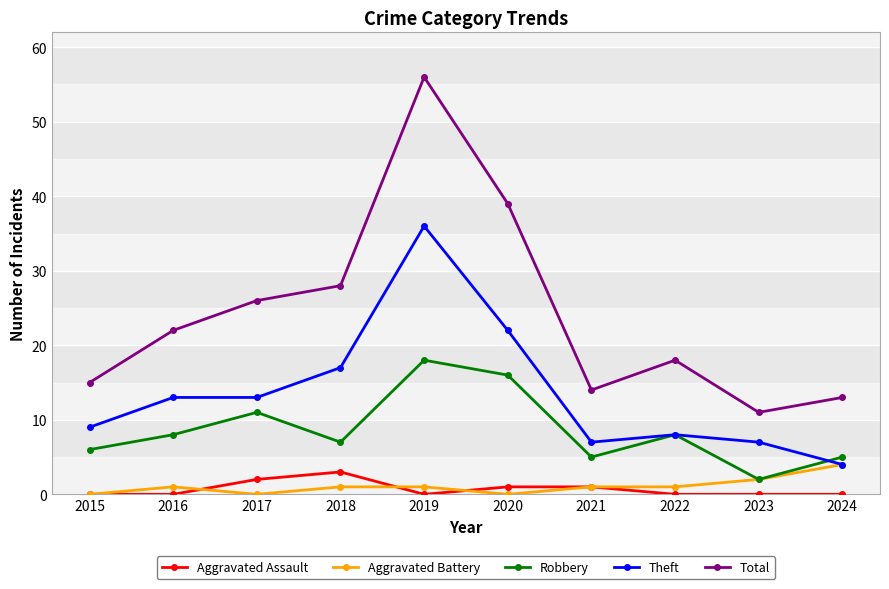

In Total, how many points are lower than both neighbors (excluding endpoints)?

2